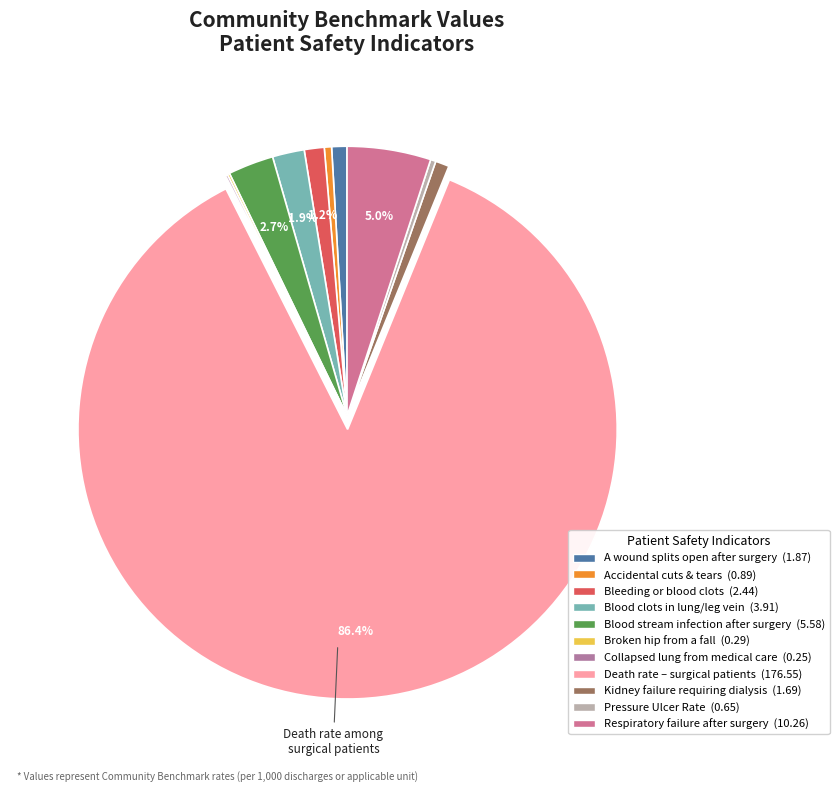

Which category has the smallest portion of the pie?

Collapsed lung from medical care